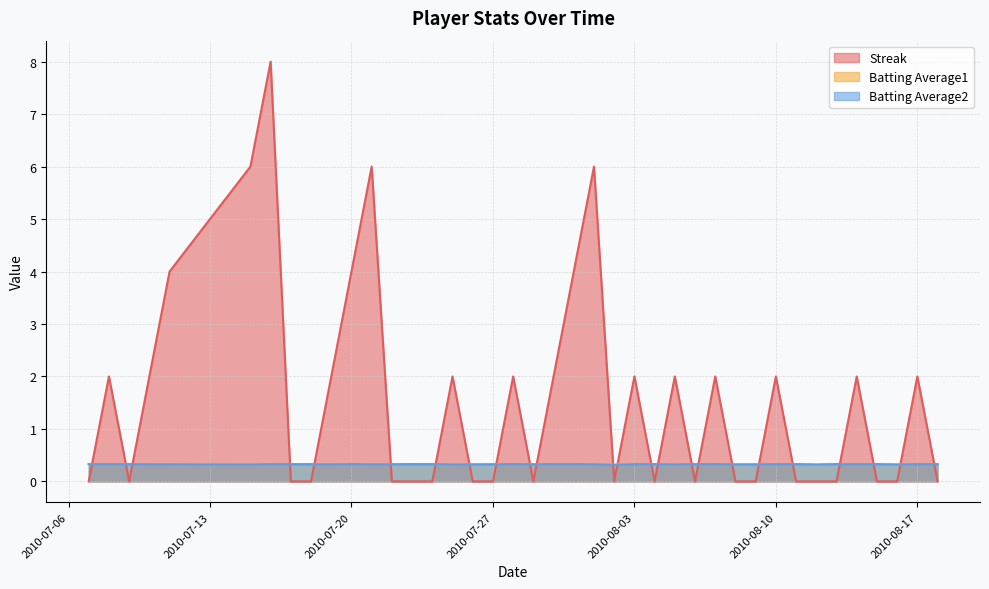

How many values in Streak are above zero?

19